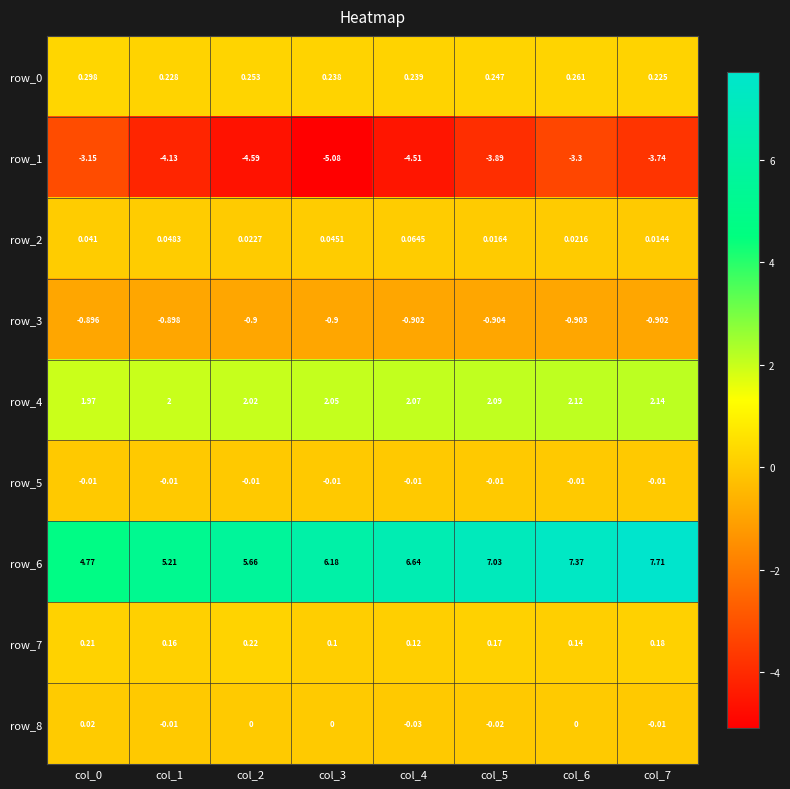

Is the value of row_6 at col_4 greater than the value of row_1 at col_4?

Yes